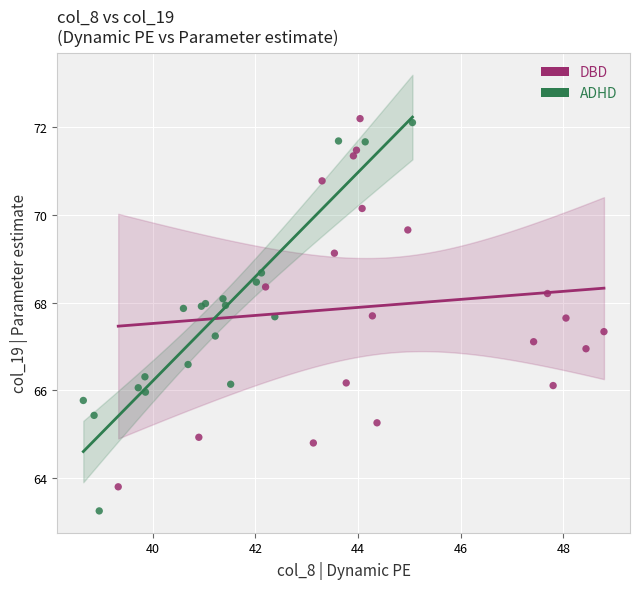

What are all the series names shown in the legend?

DBD, ADHD